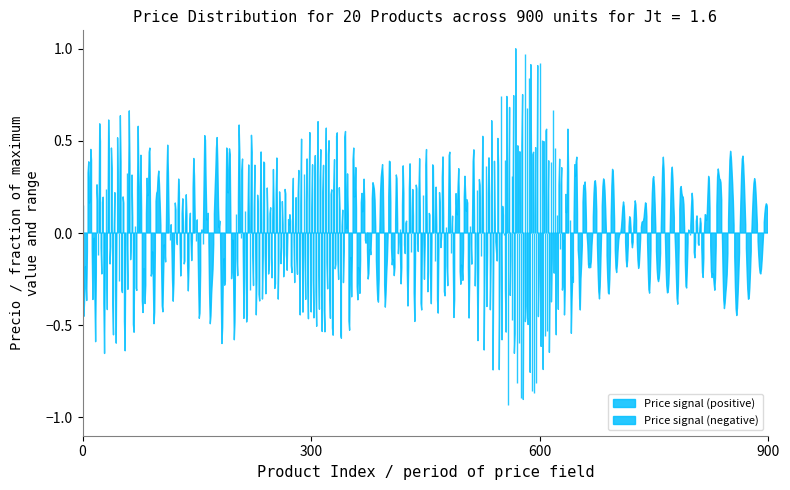

True or false: Precio and Disponible intersect in this chart.

False